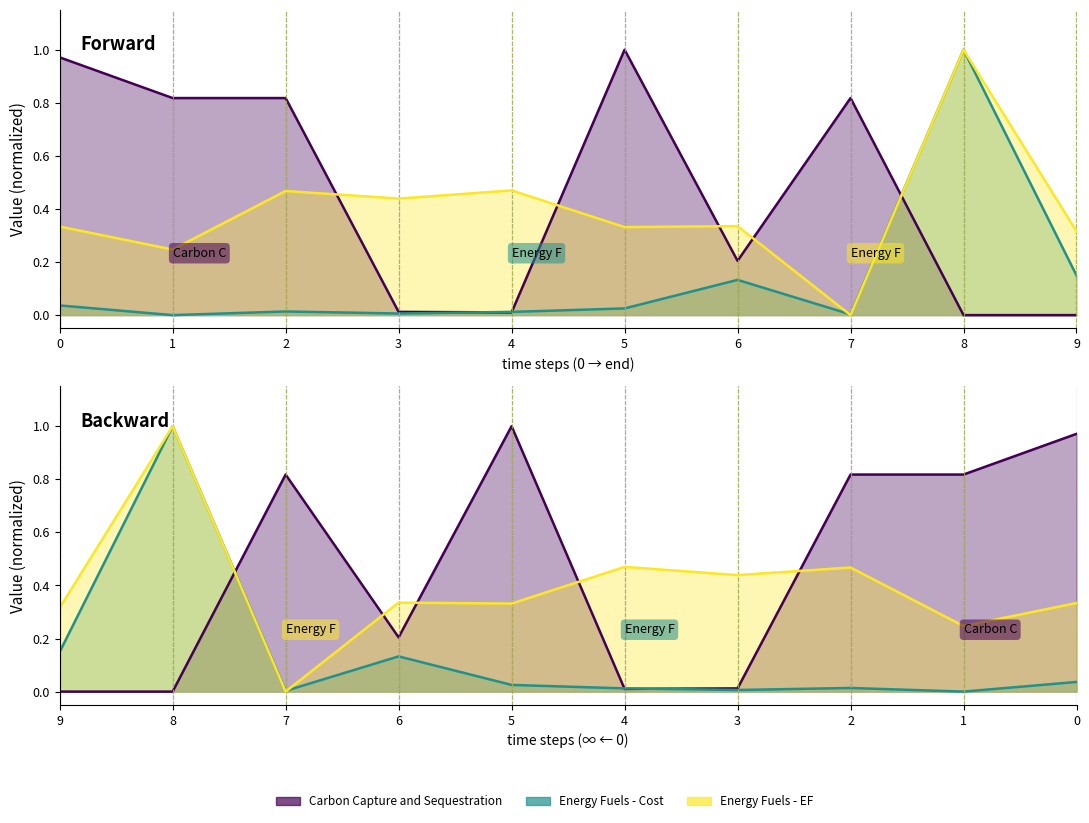

Reading left to right, transcribe all the data shown in this chart.

Carbon Capture and Sequestration: 0=1.0	1=0.8	2=0.8	3=0.0	4=0.0	5=1.0	6=0.2	7=0.8	8=0.0	9=0.0
Energy Fuels - Cost: 0=0.0	1=0.0	2=0.0	3=0.0	4=0.0	5=0.0	6=0.1	7=0.0	8=1.0	9=0.1
Energy Fuels - EF: 0=0.3	1=0.2	2=0.5	3=0.4	4=0.5	5=0.3	6=0.3	7=0.0	8=1.0	9=0.3